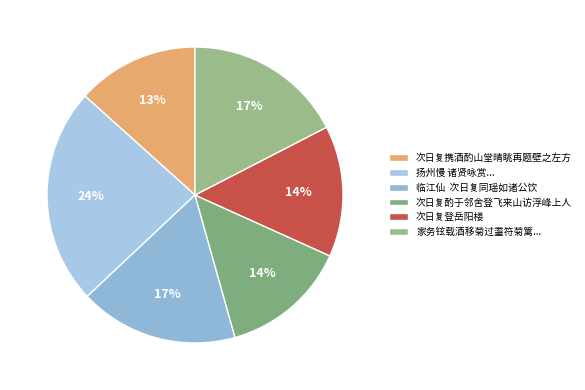

What is the largest slice in the pie chart?

扬州慢 诸贤咏赏...